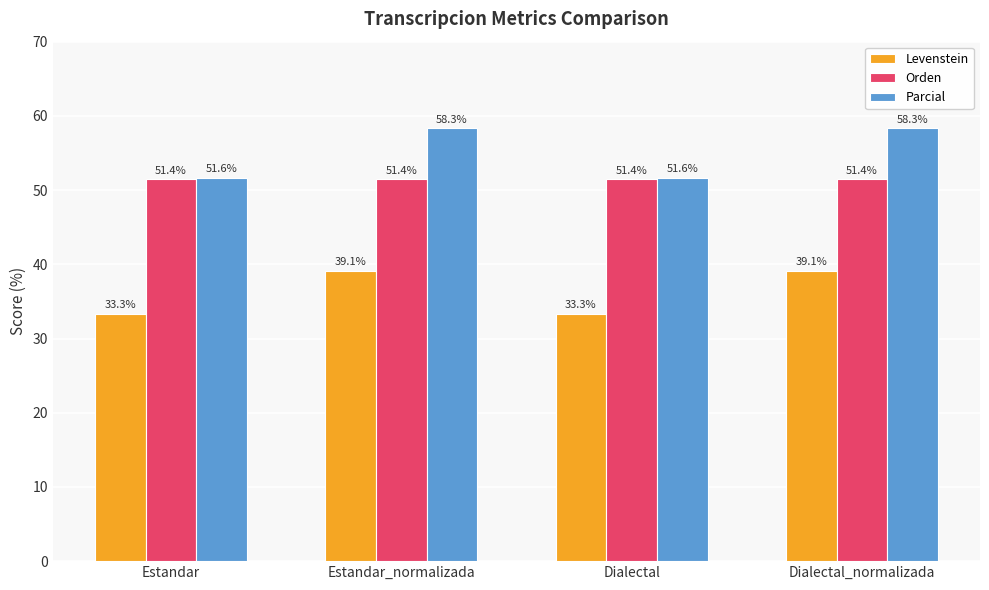

What is the maximum value for Levenstein?

39.1